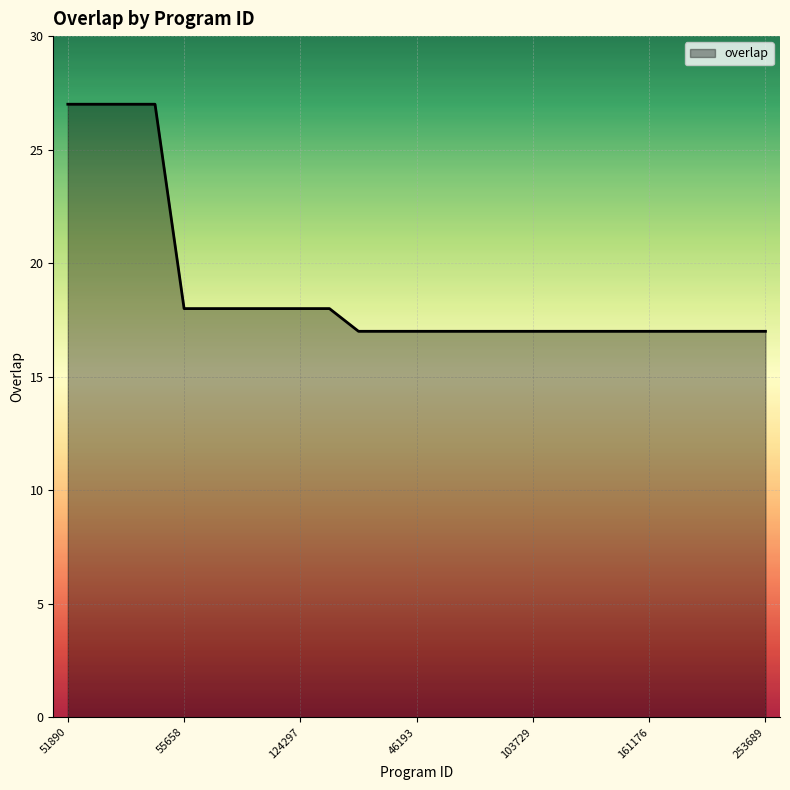

How many series are shown in this chart?

1